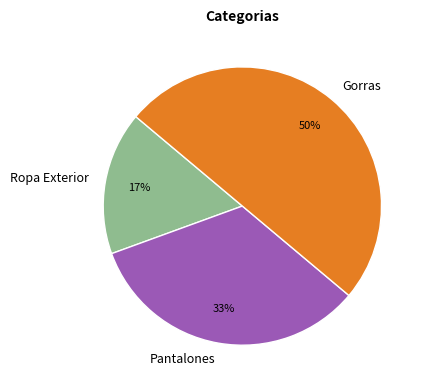

Do Ropa Exterior and Gorras together represent more than half of the pie?

Yes